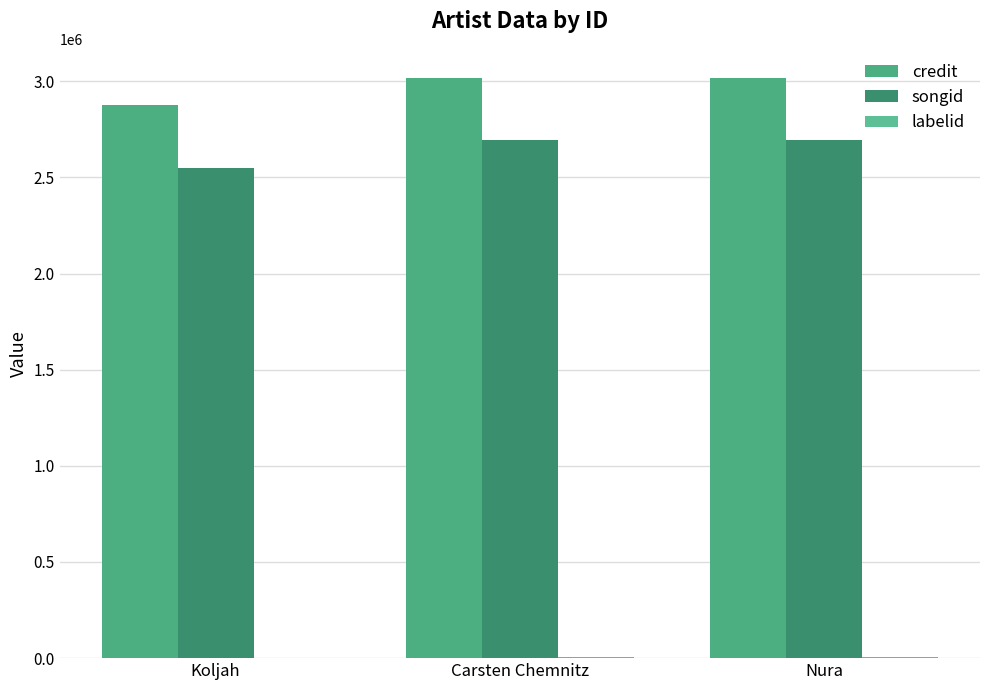

Are the bars horizontal?

No